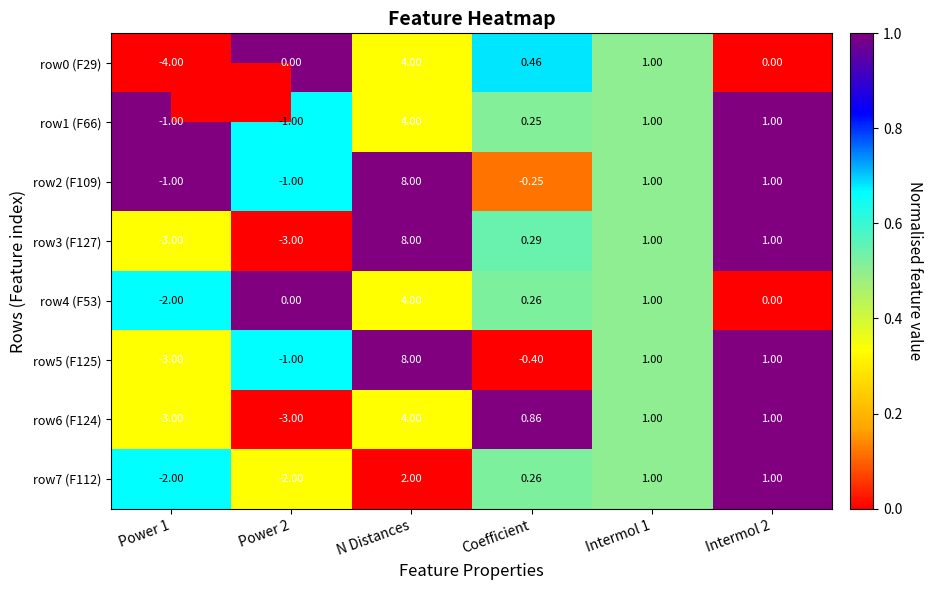

Is the value of row3 (F127) at Power 2 greater than the value of row6 (F124) at Coefficient?

No